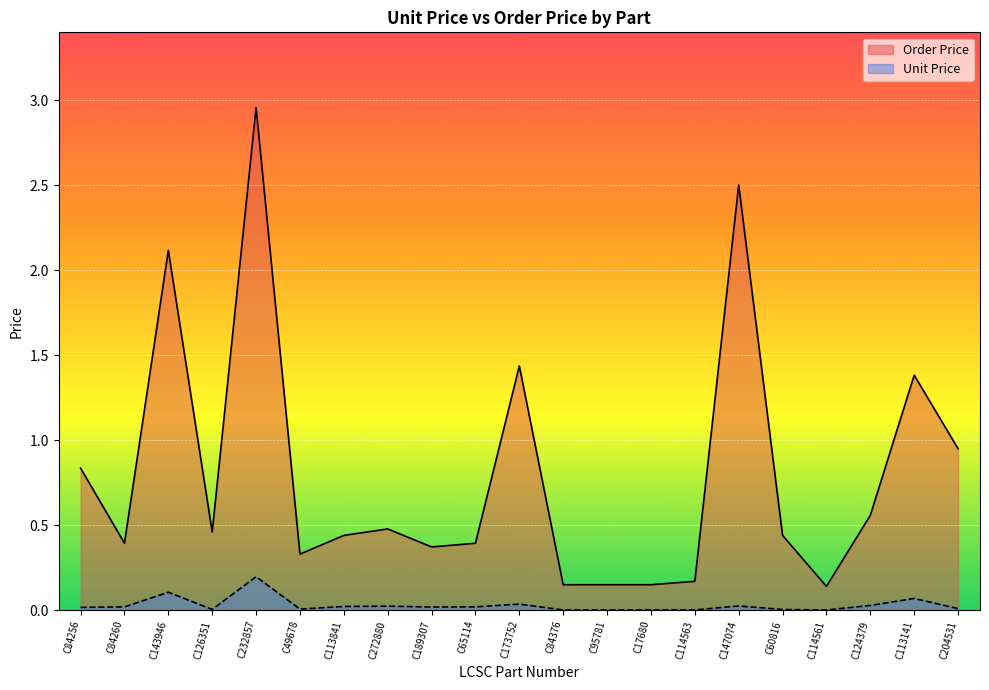

The Order Price series shows 1.4 at C113141. True or false?

True